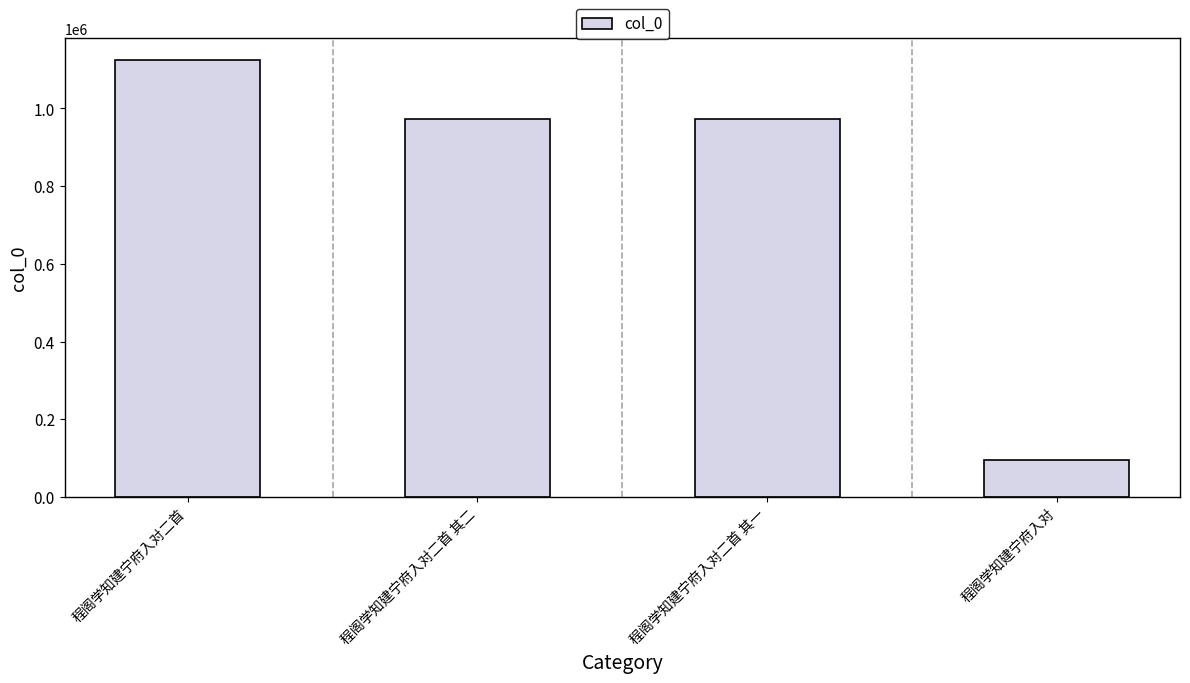

What is the smallest value displayed?

95252